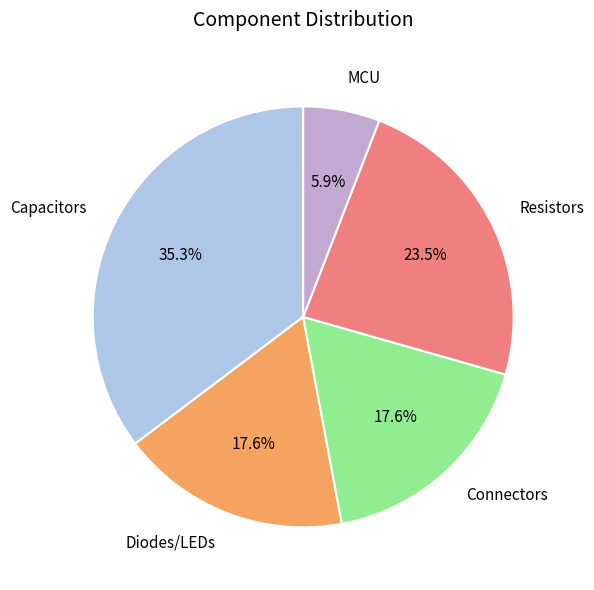

How many slices are in this pie chart?

5